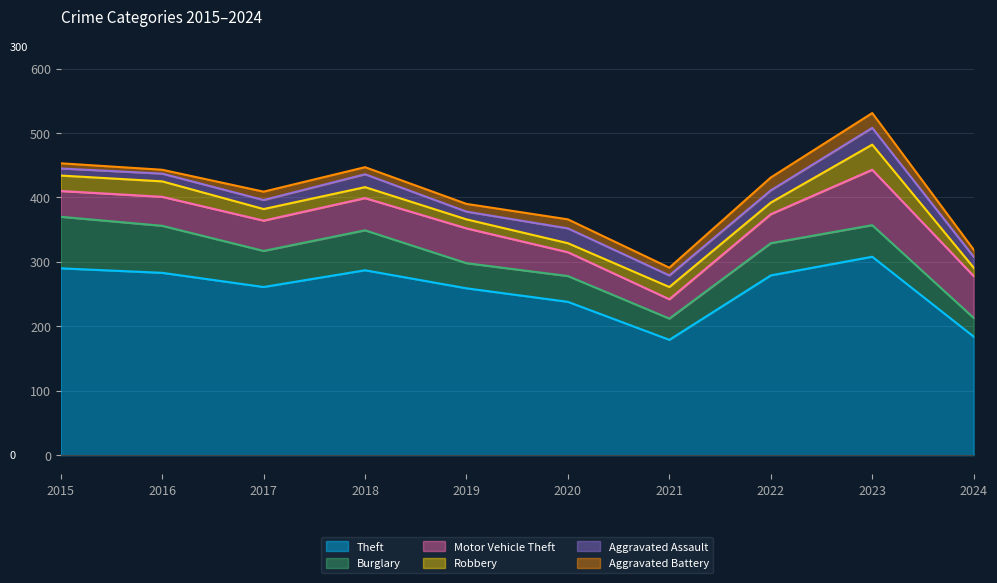

Reading left to right, list all the values displayed in this chart.

Theft: 290	283	261	287	259	238	179	279	308	184
Burglary: 80	73	56	62	39	40	33	50	49	29
Motor Vehicle Theft: 40	45	47	50	54	37	30	45	86	65
Robbery: 24	24	18	17	14	14	19	18	39	13
Aggravated Assault: 11	12	14	20	12	23	18	19	26	17
Aggravated Battery: 8	6	13	11	12	14	12	20	23	11